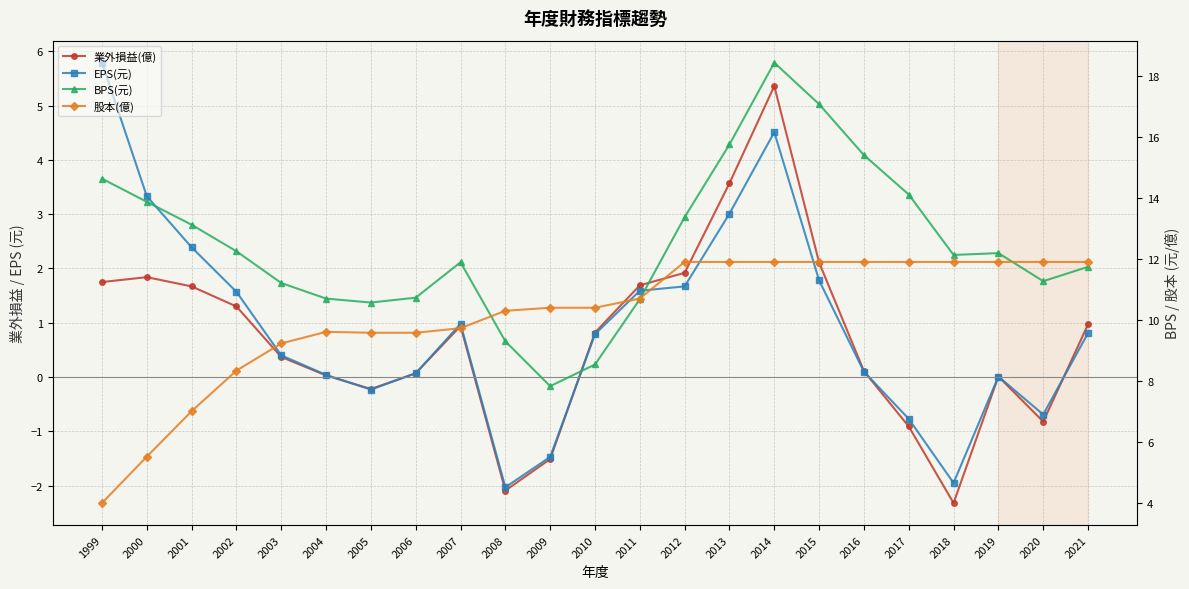

Which series has the largest range (max minus min)?

BPS(元)